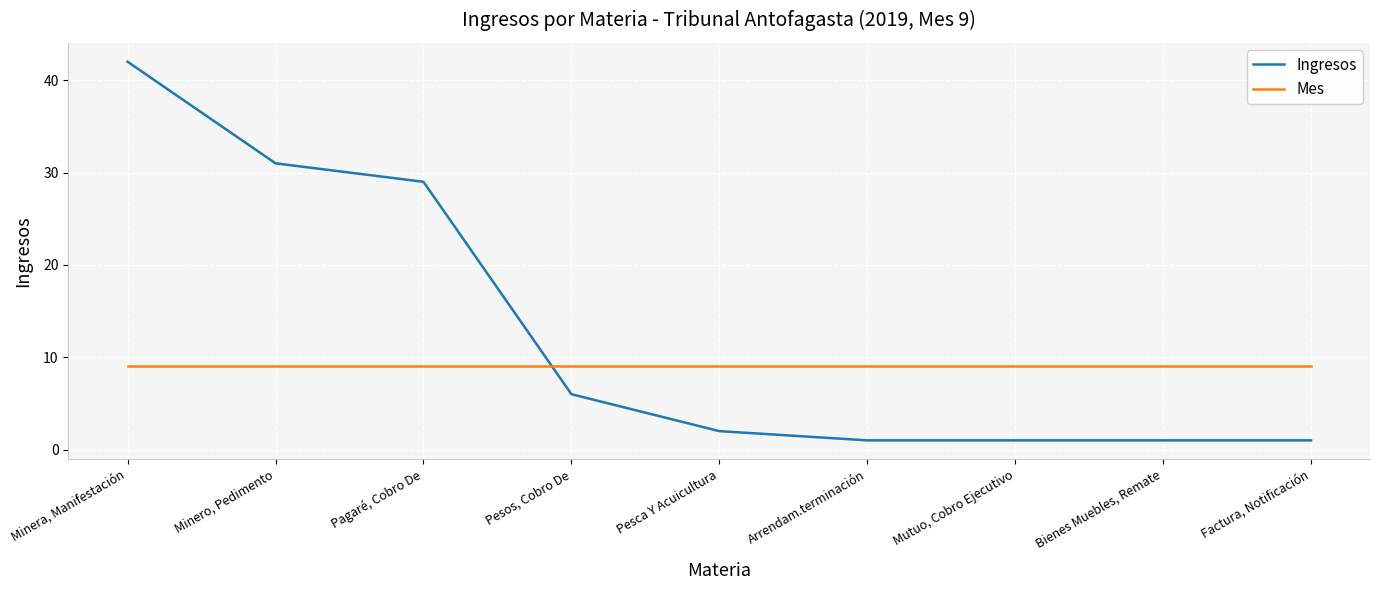

What is the minimum value shown in the chart?

1